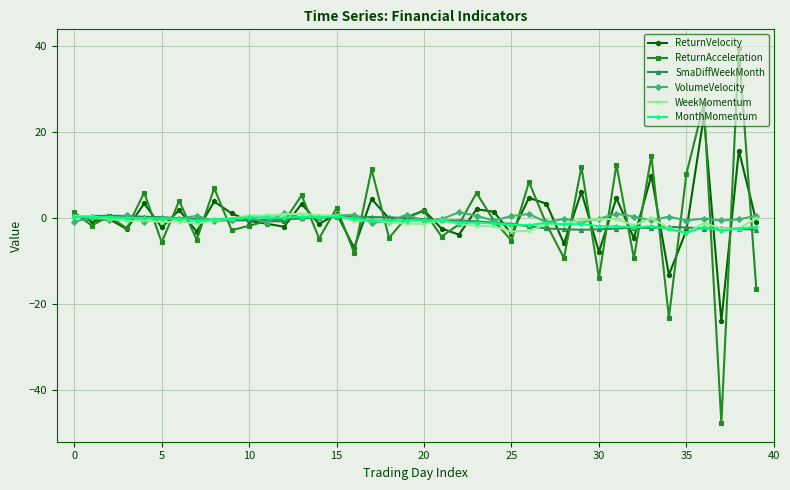

How many data points does each series have?

40